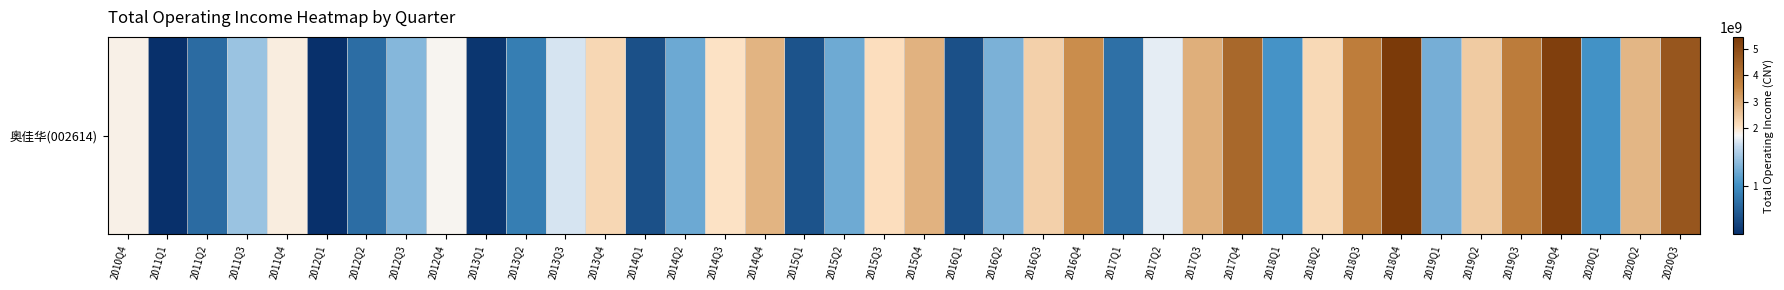

Reading right to left, list all the values displayed in this chart.

4746075693.2	2786334397.1	1021166229.1	5276271252.2	3809751898.1	2451906049.1	1242651215.9	5447030714.4	3778302073.0	2208674302.8	1033968291.9	4293808652.9	2888681573.5	1678240567.8	775278221.4	3451383192.7	2360182073.1	1266625785.1	549923077.3	2830727191.1	2112443871.3	1214120416.6	562964987.3	2811257799.4	2064249852.7	1194975930.1	540566063.5	2229978342.7	1625622544.0	881768492.6	360739198.4	1771659880.5	1306069570.1	755722725.4	316949880.4	1886839584.7	1393528919.1	745637039.0	306287860.1	1829852227.7